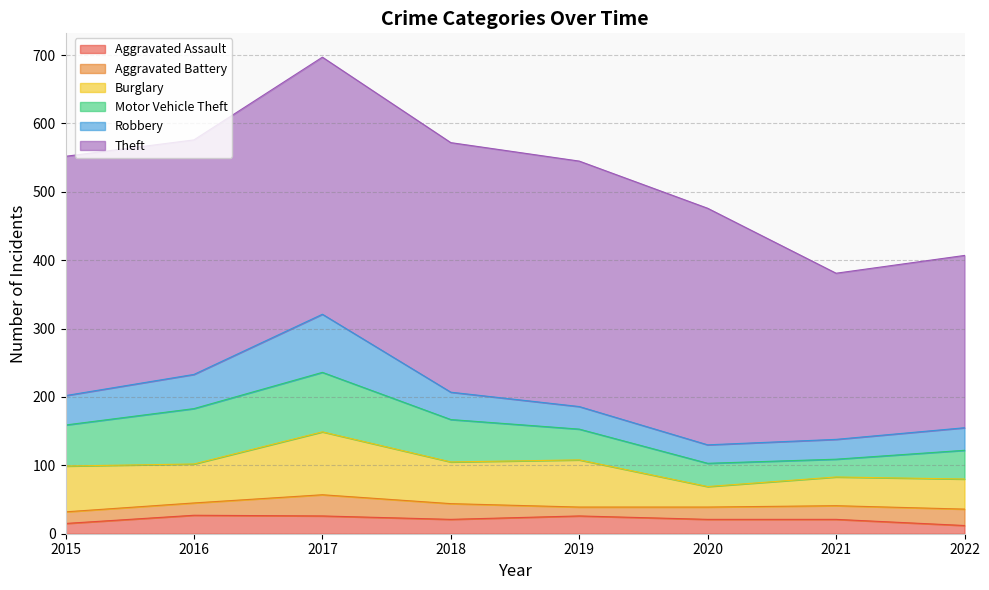

Rank the categories by Aggravated Battery value from lowest to highest.

2019, 2015, 2016, 2020, 2021, 2018, 2022, 2017